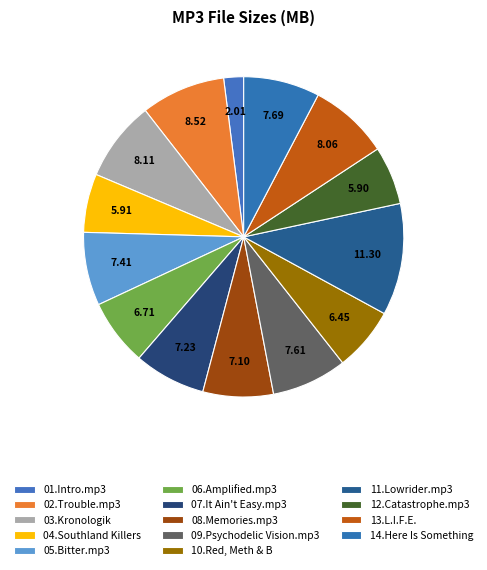

How many segments does this pie chart have?

14